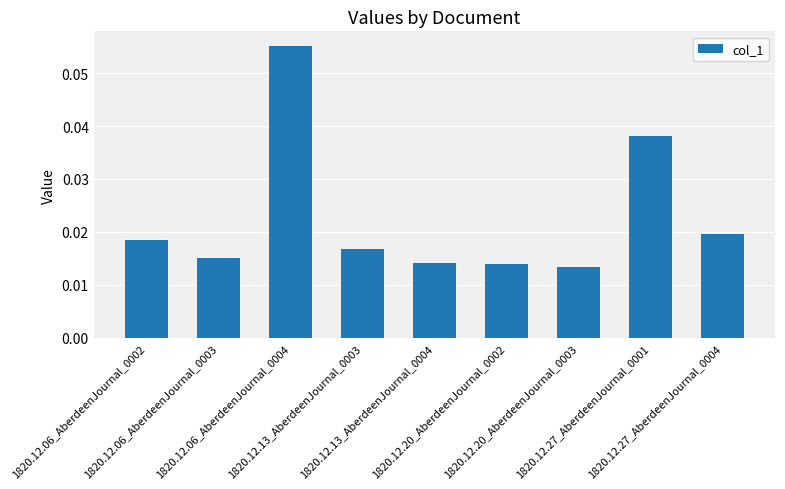

Count the number of data series in this chart.

1